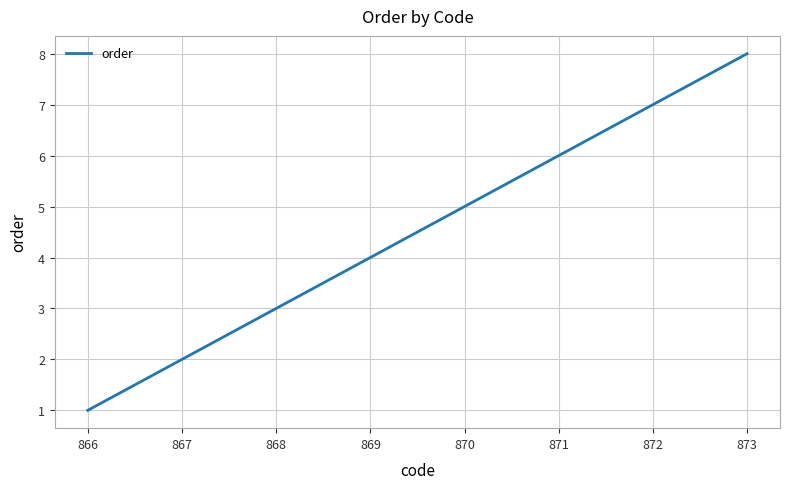

Does the chart have visible grid lines?

Yes